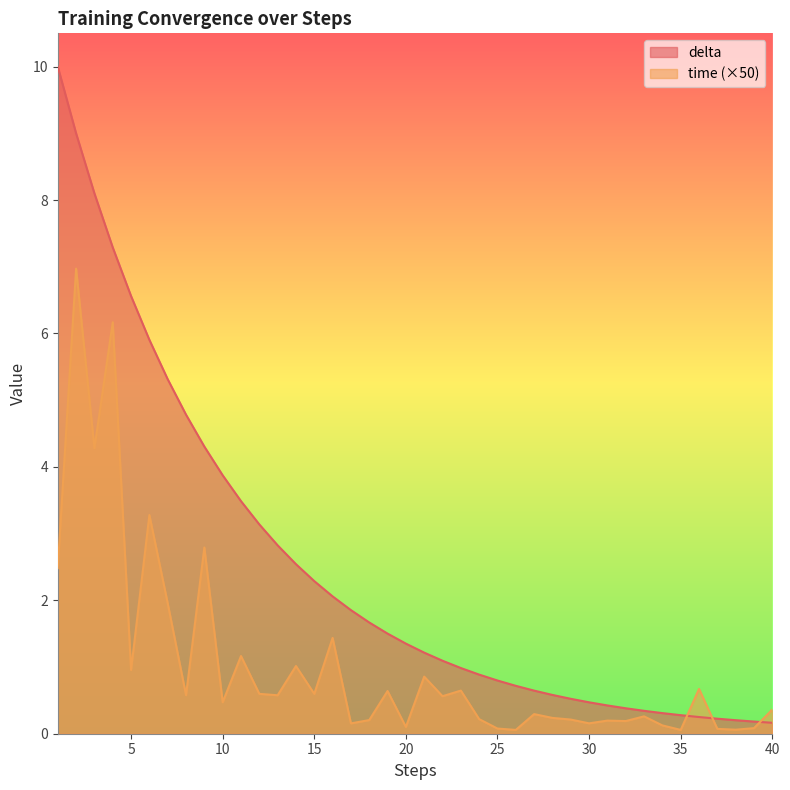

Which series changed the most between 24 and 40?

delta